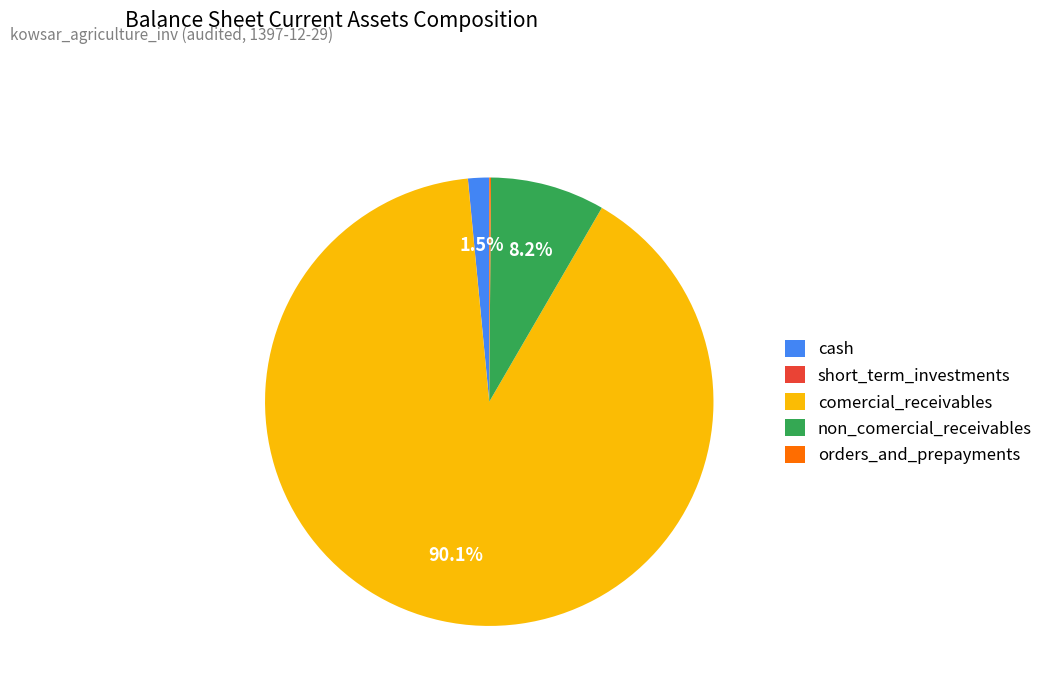

To the nearest percent, what is the average slice percentage?

20%